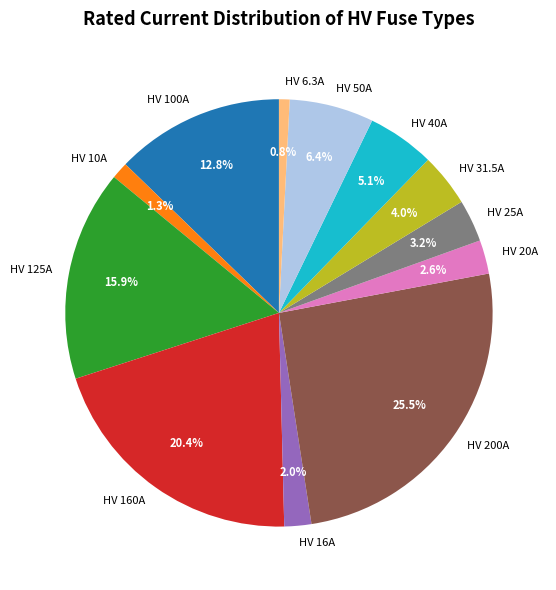

What is the largest slice in the pie chart?

HV 200A